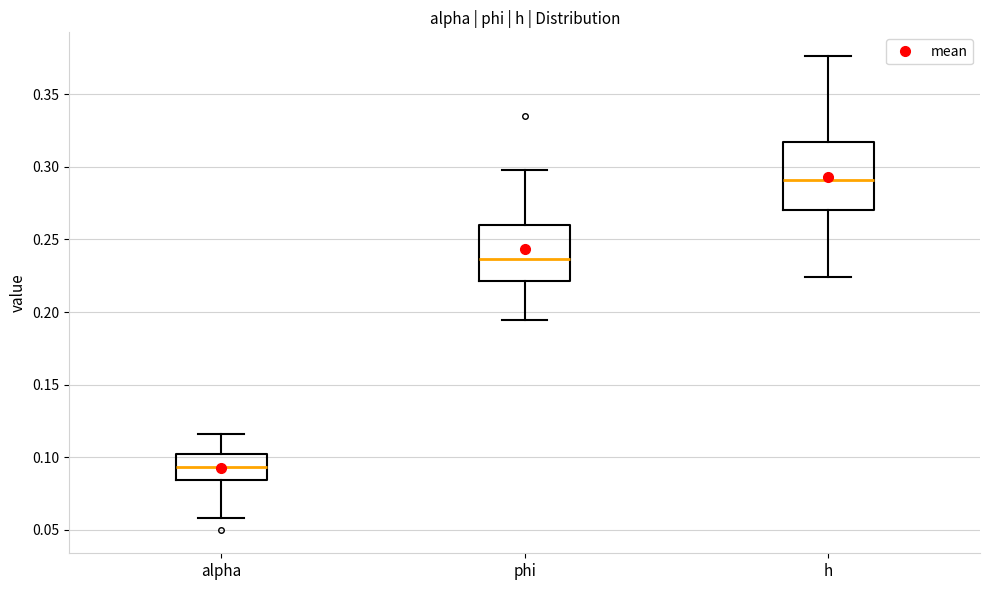

Which box has the highest median line?

h